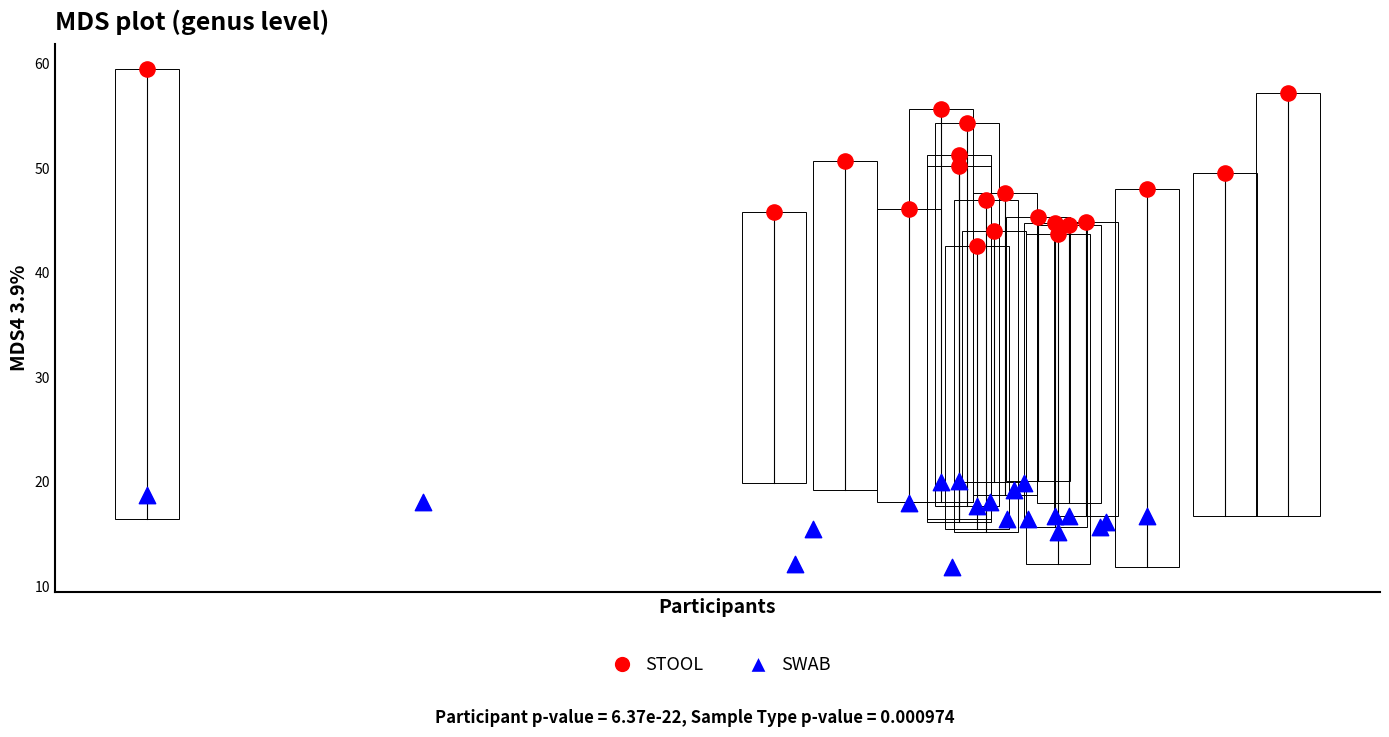

What are all the series names shown in the legend?

STOOL, SWAB